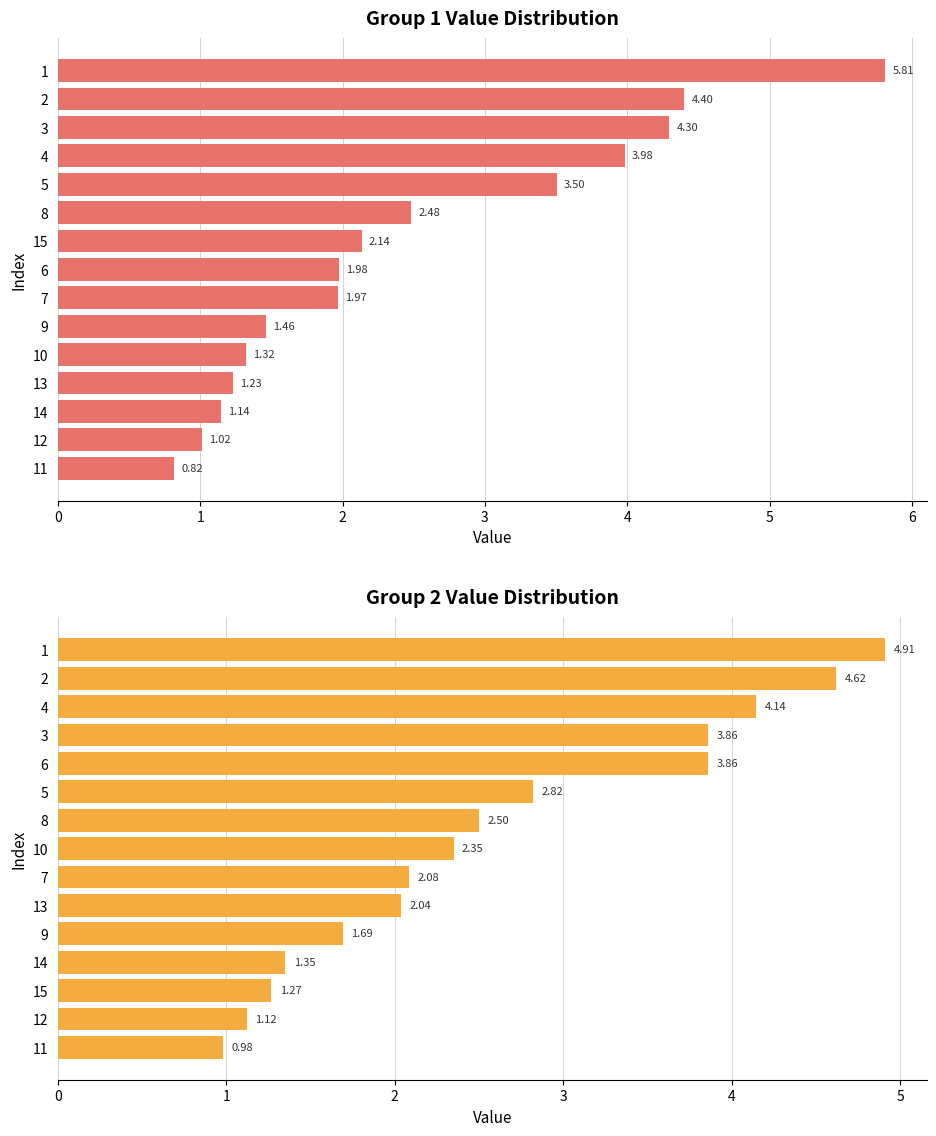

What is the difference between the second highest and minimum values in the Group 2 series?

3.6